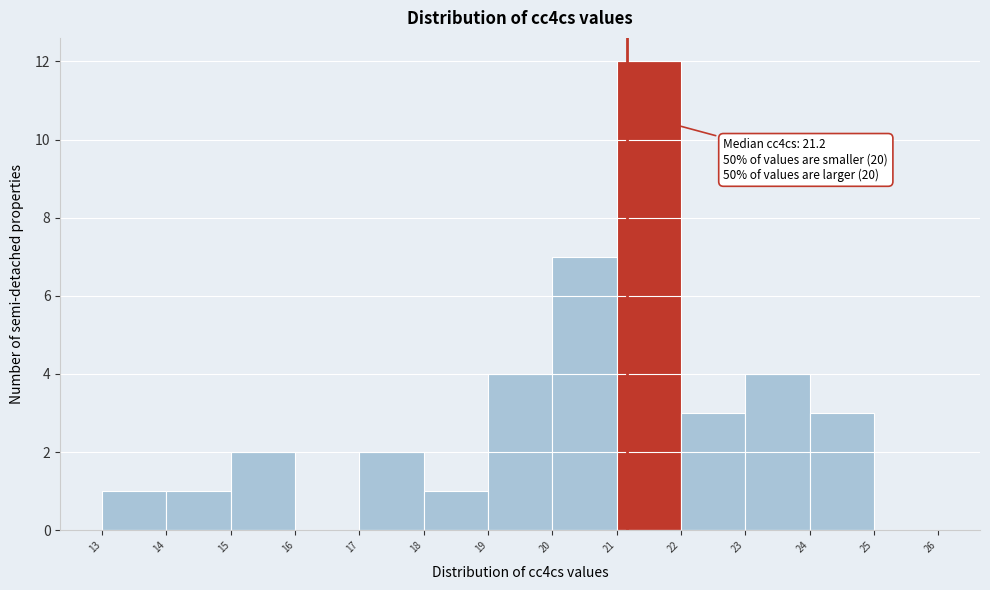

Over which range of the x-axis is the bar tallest?

21 to 22